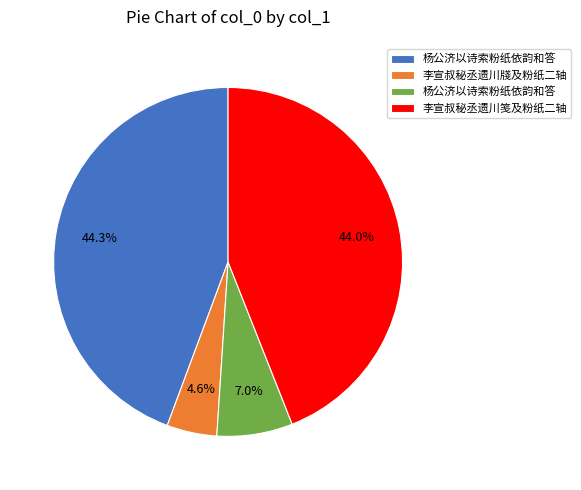

Does any single category account for the majority?

No